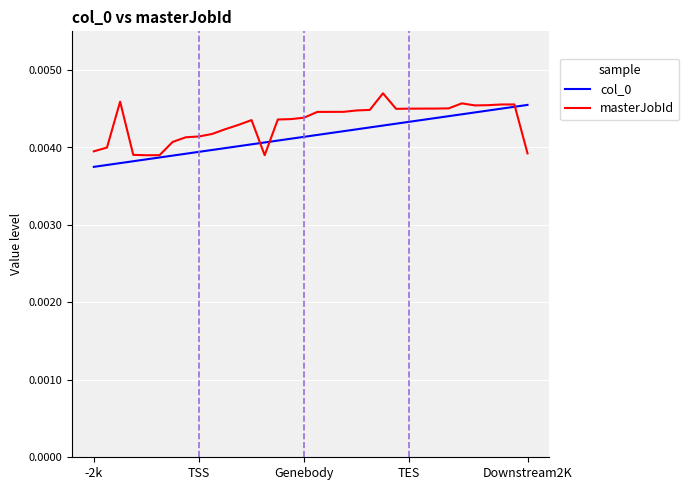

How many intersections are there between masterJobId and col_0?

3